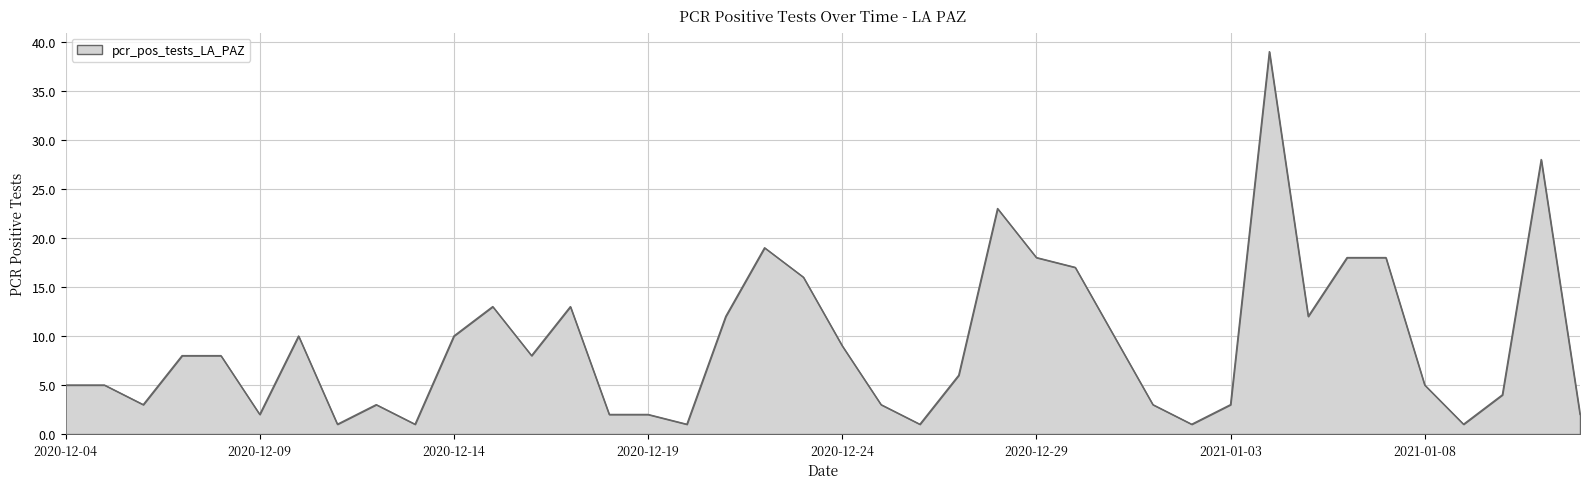

What is the greatest value displayed?

39